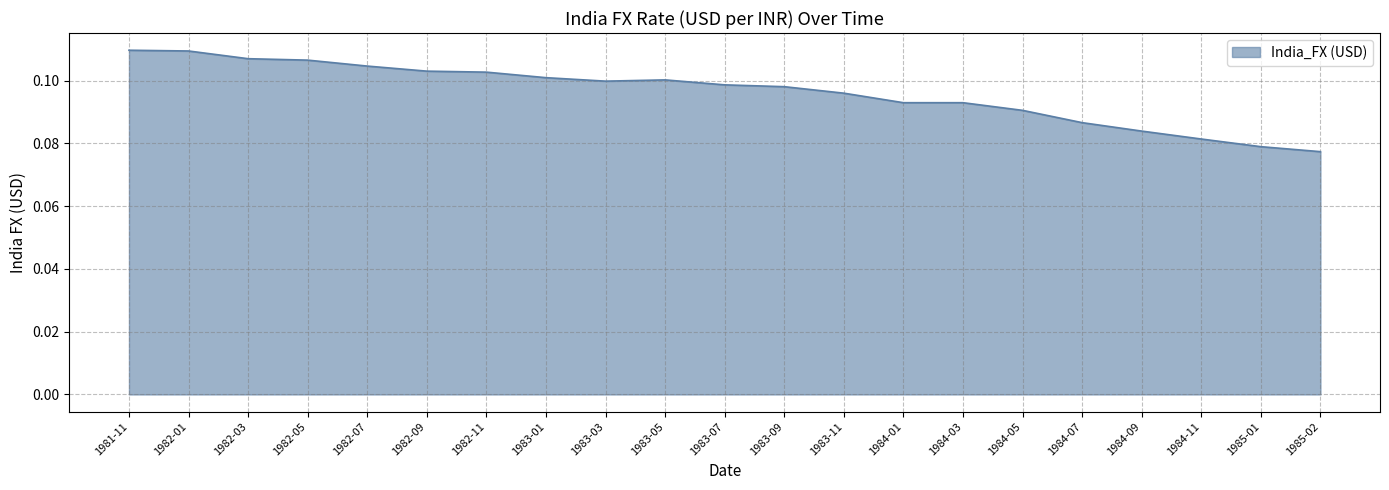

What position from the right is 1981-11?

21